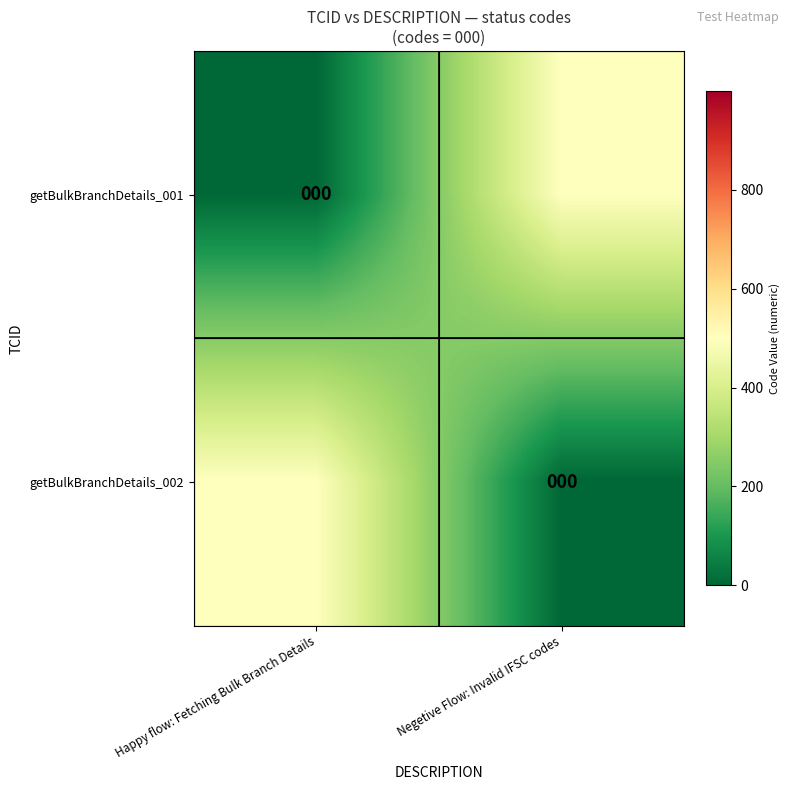

At which label does getBulkBranchDetails_002 reach its minimum?

Negetive Flow: Invalid IFSC codes